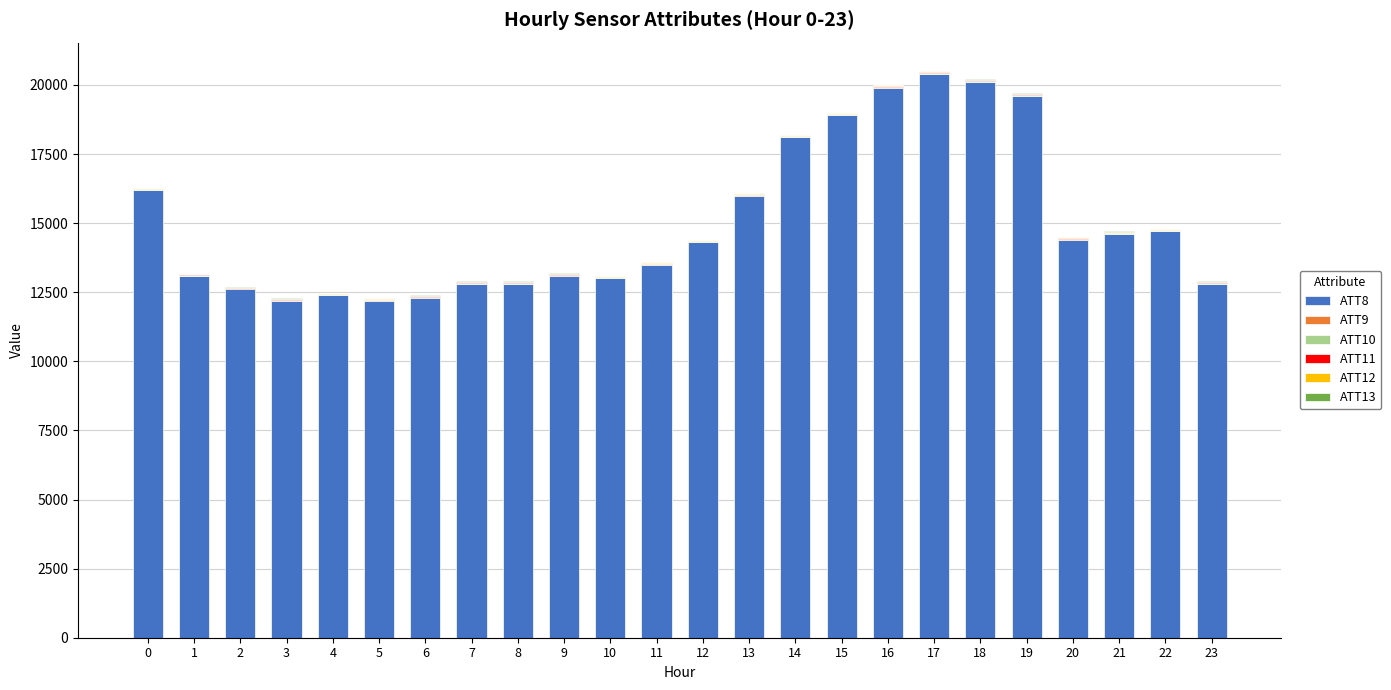

Are the bars horizontal?

No